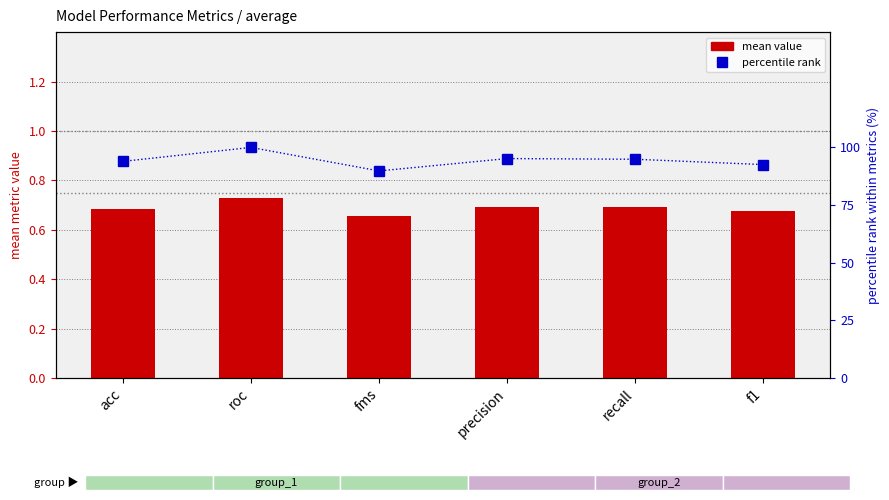

What are all the series names shown in the legend?

mean value, percentile rank